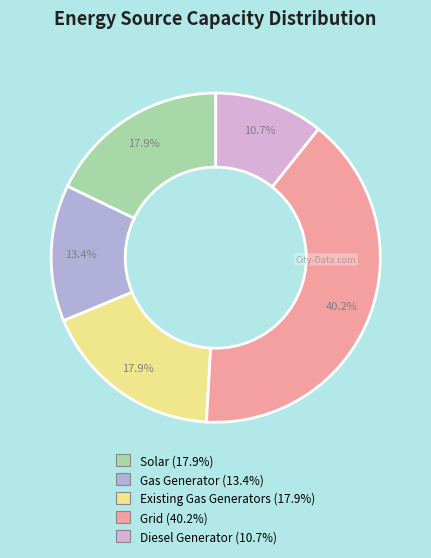

Does any single category account for the majority?

No